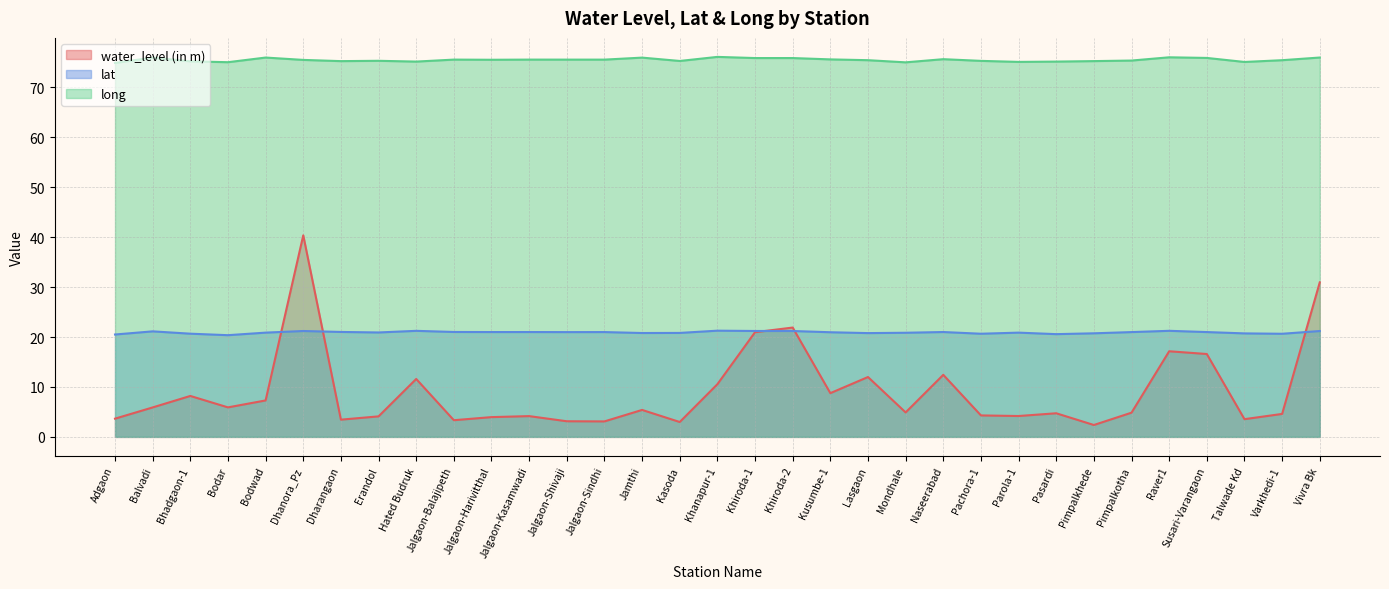

In long, how many points are higher than both neighbors (excluding endpoints)?

9